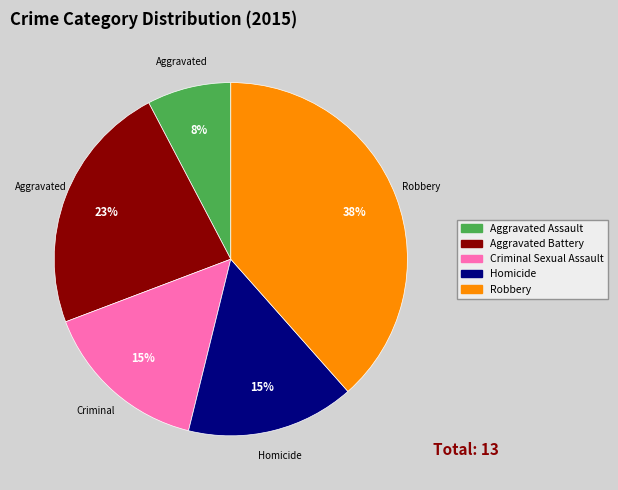

Count the number of slices in the pie.

5